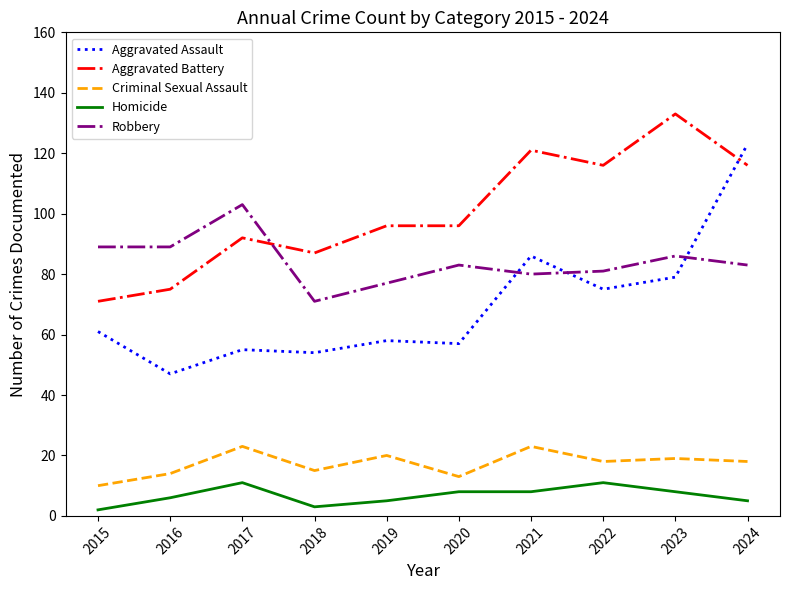

Reading left to right, extract all data points from this chart.

Aggravated Assault: 2015=61	2016=47	2017=55	2018=54	2019=58	2020=57	2021=86	2022=75	2023=79	2024=123
Aggravated Battery: 2015=71	2016=75	2017=92	2018=87	2019=96	2020=96	2021=121	2022=116	2023=133	2024=116
Criminal Sexual Assault: 2015=10	2016=14	2017=23	2018=15	2019=20	2020=13	2021=23	2022=18	2023=19	2024=18
Homicide: 2015=2	2016=6	2017=11	2018=3	2019=5	2020=8	2021=8	2022=11	2023=8	2024=5
Robbery: 2015=89	2016=89	2017=103	2018=71	2019=77	2020=83	2021=80	2022=81	2023=86	2024=83